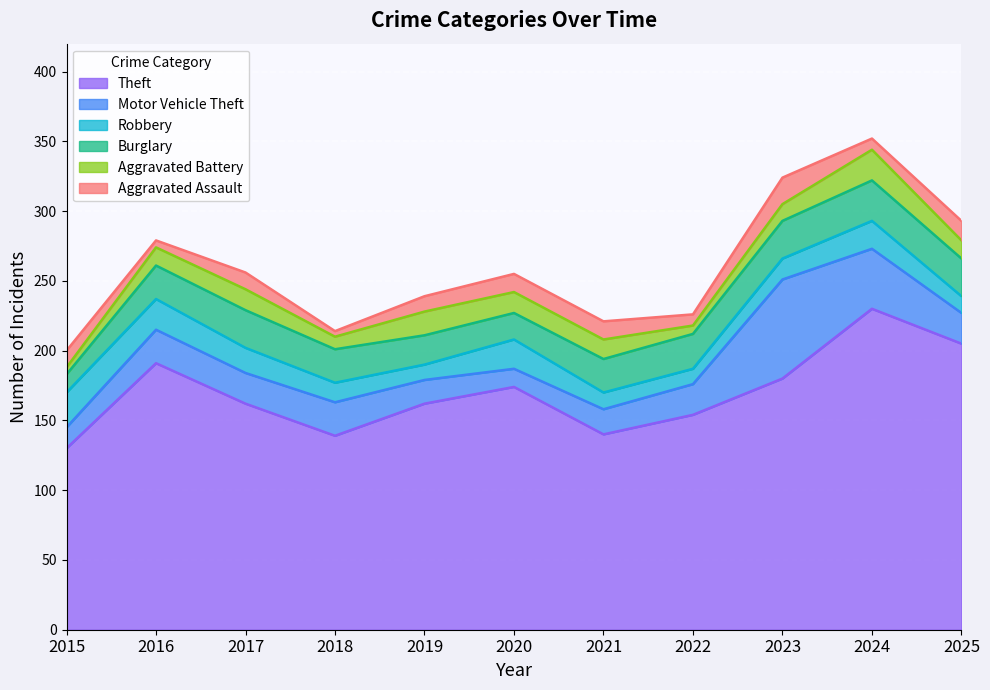

Reading left to right, transcribe all the data shown in this chart.

Theft: 130	191	162	139	162	174	140	154	180	230	205
Motor Vehicle Theft: 15	24	22	24	17	13	18	22	71	43	22
Robbery: 25	22	18	14	11	21	12	11	15	20	12
Burglary: 13	24	27	24	21	19	24	25	27	29	27
Aggravated Battery: 5	13	15	9	17	15	14	6	12	22	13
Aggravated Assault: 12	5	12	4	11	13	13	8	19	8	14